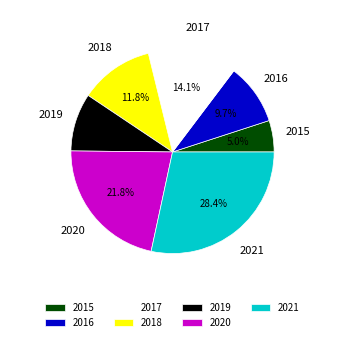

How much of the chart is everything except 2021?

71.6%